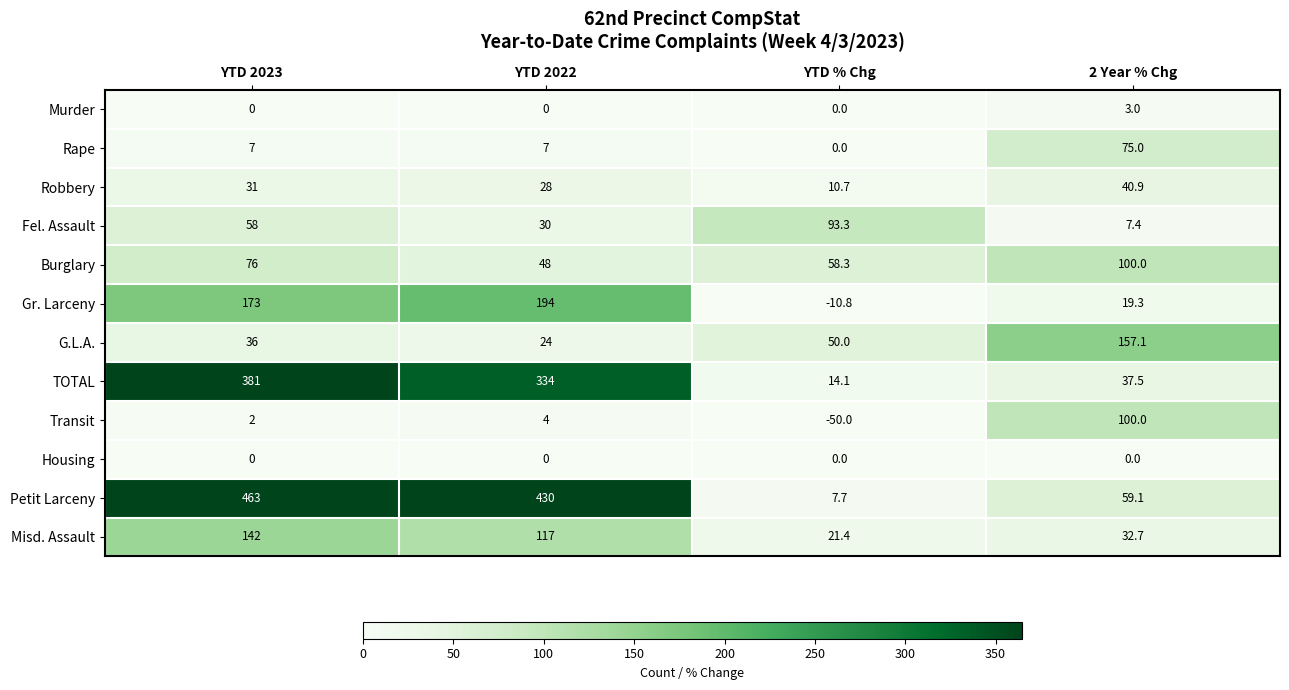

True or false: TOTAL has a value of 334.0 at YTD 2022.

True